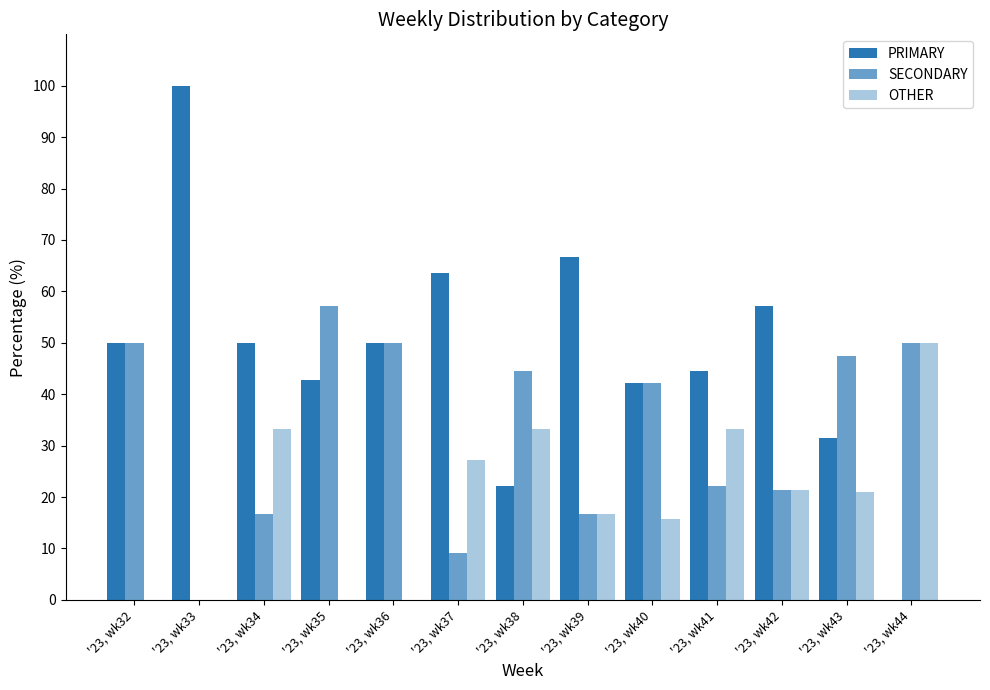

What is the difference between the highest and lowest values at '23, wk35?

57.1